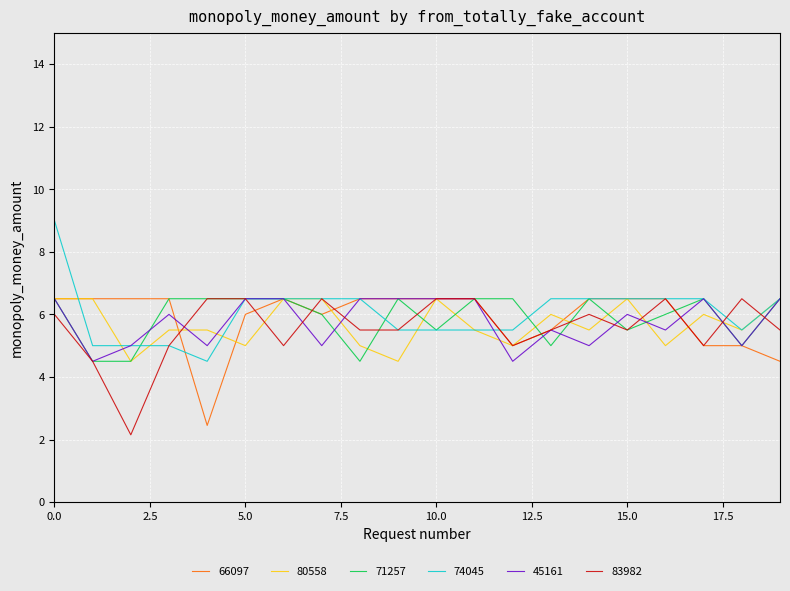

What is the maximum value shown in the chart?

9.0